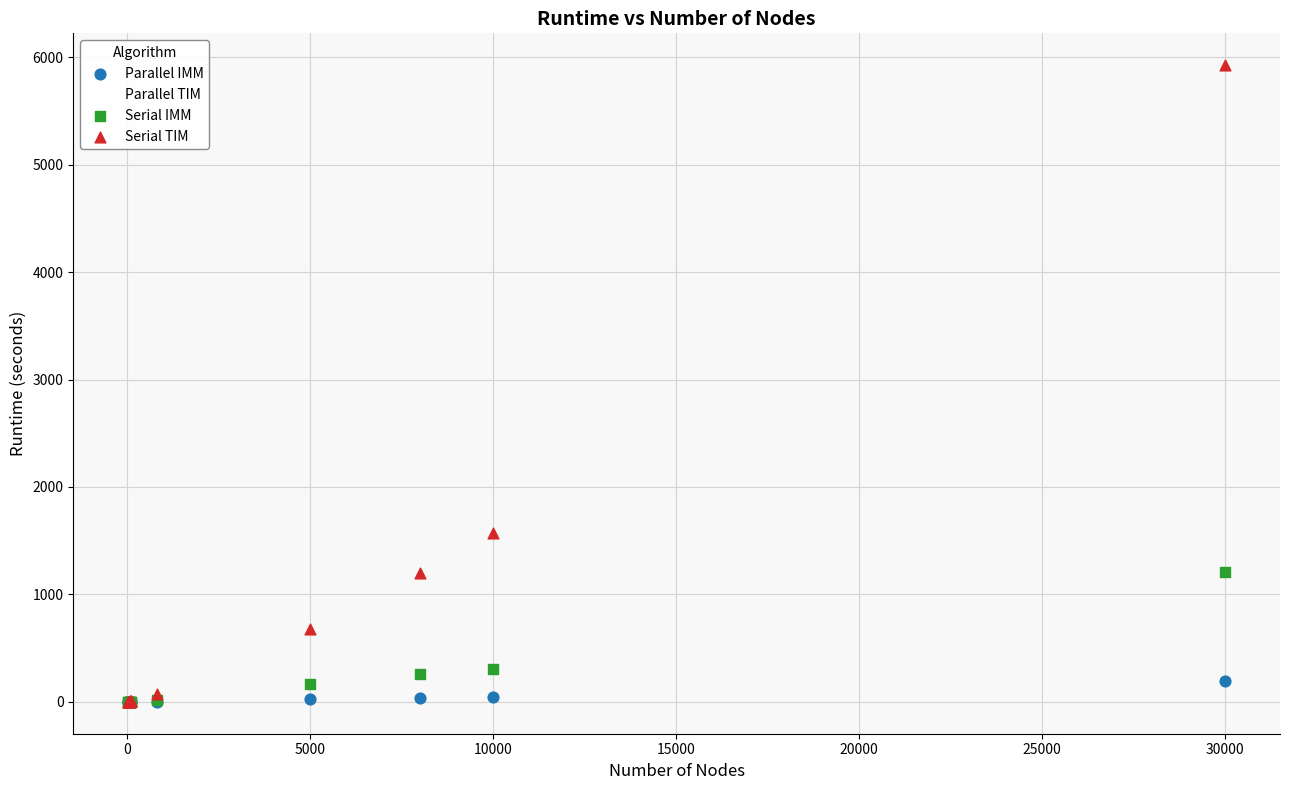

Across all series, what Y value is closest to 2962?

1572.3